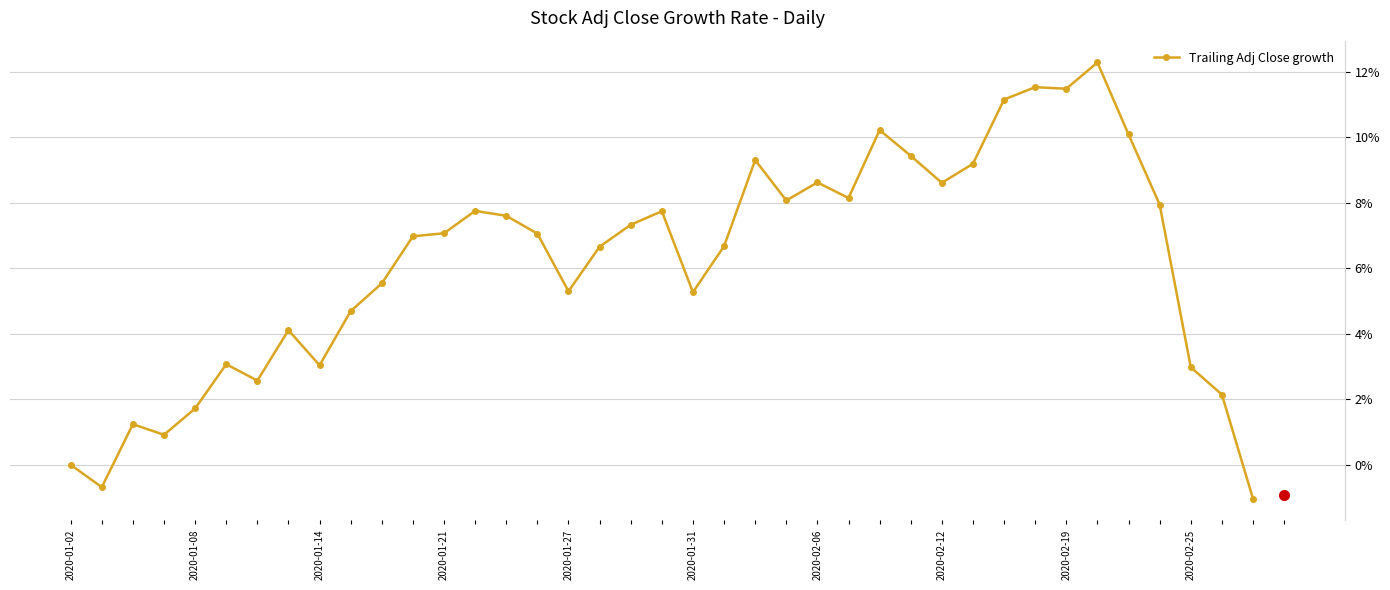

What is the value of the 25th point from the left?

8.6